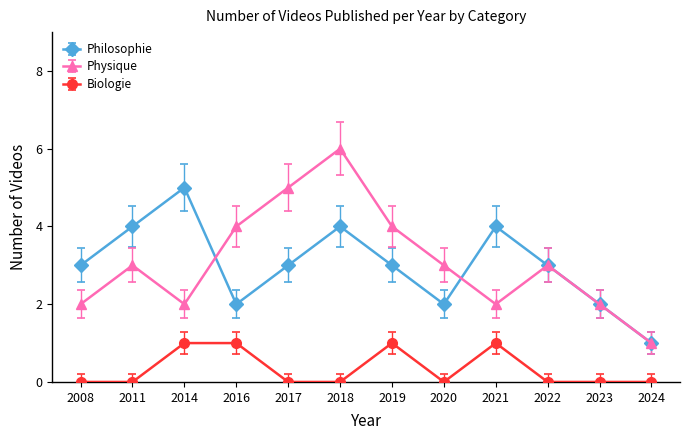

What is the maximum value shown in the chart?

6